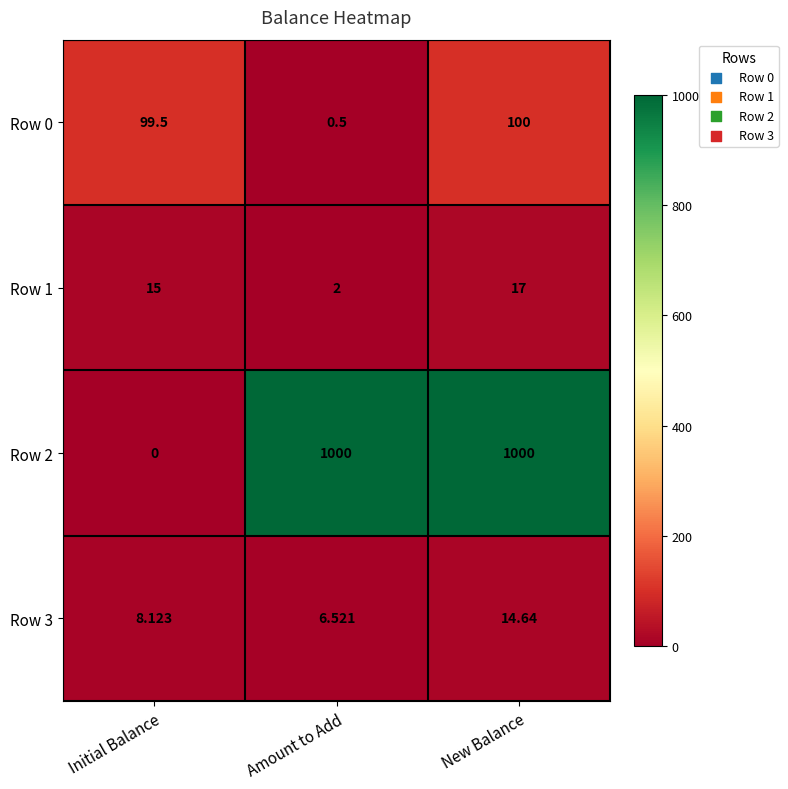

At Initial Balance, list the series in order from smallest to largest.

Row 2, Row 3, Row 1, Row 0